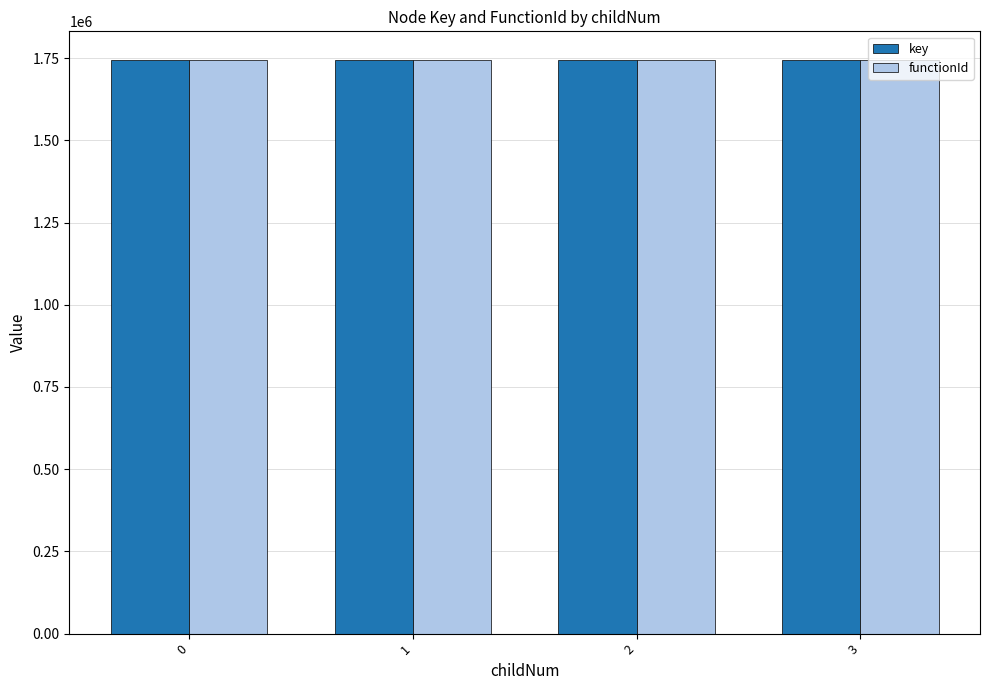

What is the sum of the functionId values at 3 and 0?

3488670